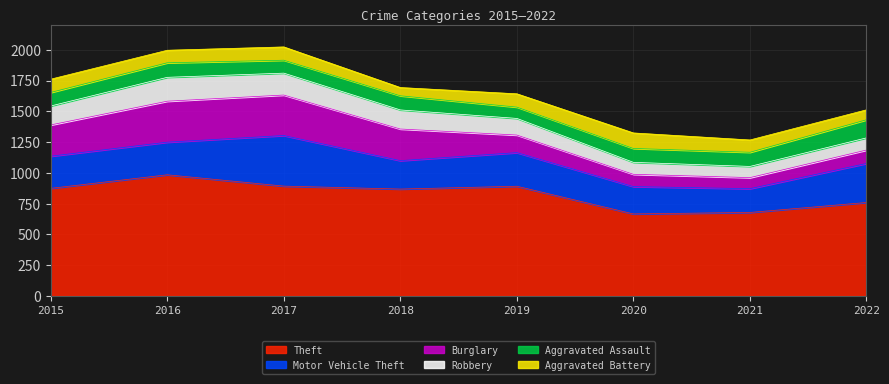

Reading left to right, what are all the values shown in this chart?

Theft: 2015=874	2016=984	2017=892	2018=868	2019=891	2020=666	2021=678	2022=759
Motor Vehicle Theft: 2015=261	2016=265	2017=411	2018=231	2019=273	2020=222	2021=193	2022=317
Burglary: 2015=254	2016=333	2017=329	2018=257	2019=143	2020=100	2021=90	2022=109
Robbery: 2015=154	2016=194	2017=178	2018=155	2019=135	2020=97	2021=91	2022=99
Aggravated Assault: 2015=110	2016=118	2017=105	2018=115	2019=92	2020=113	2021=115	2022=147
Aggravated Battery: 2015=108	2016=102	2017=108	2018=67	2019=108	2020=126	2021=100	2022=81